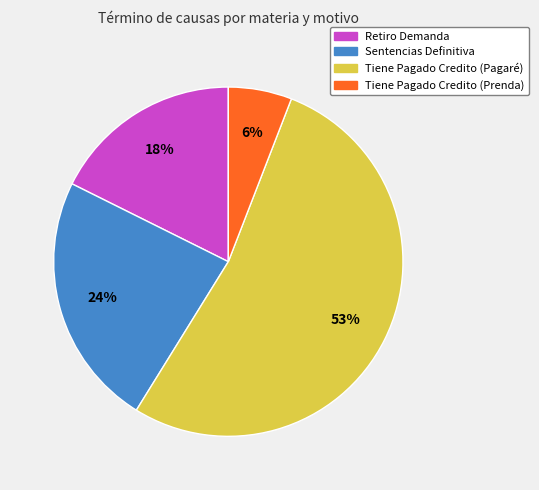

What percentage is the Retiro Demanda slice, to the nearest percent?

18%